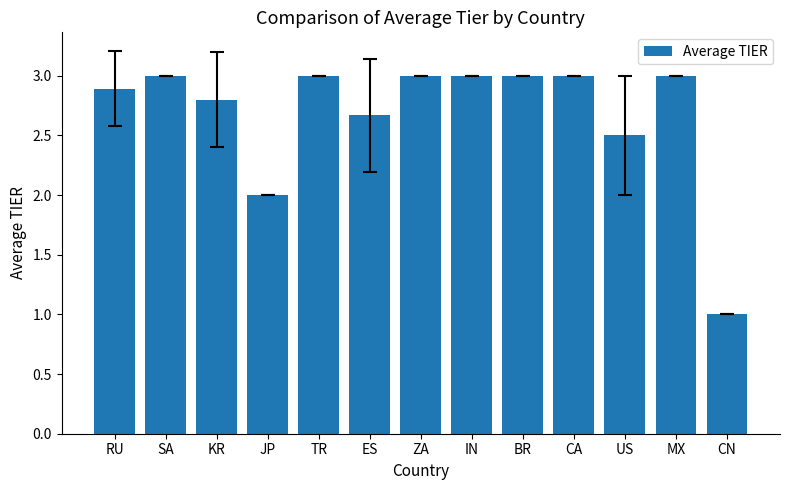

What is the label of the 10th bar from the left?

CA